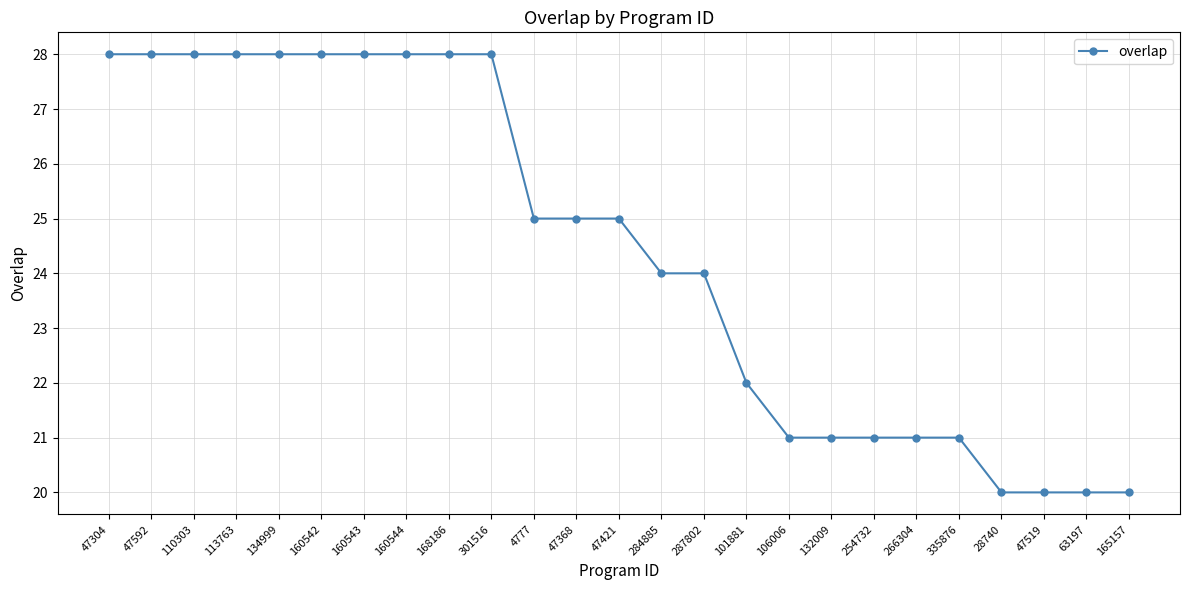

At which label does the data first exceed 25?

47304